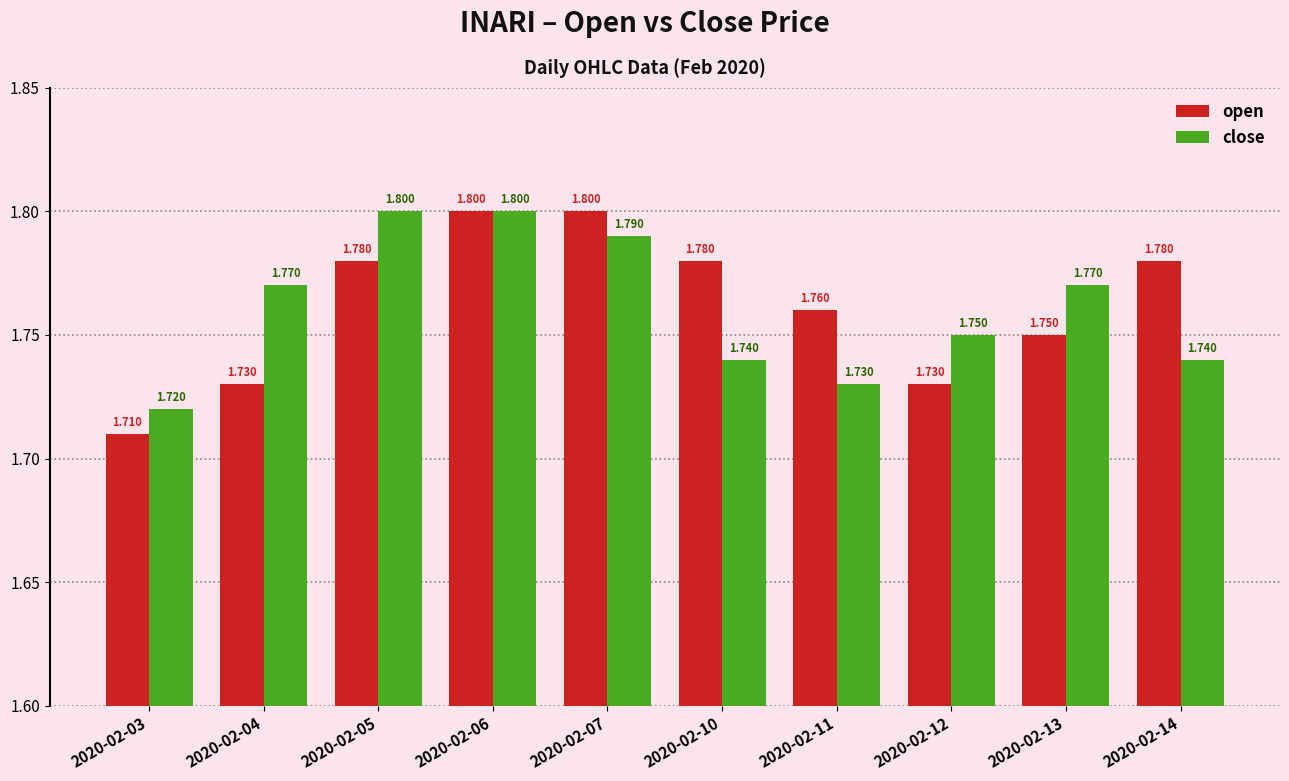

Which series has the largest range (max minus min)?

open